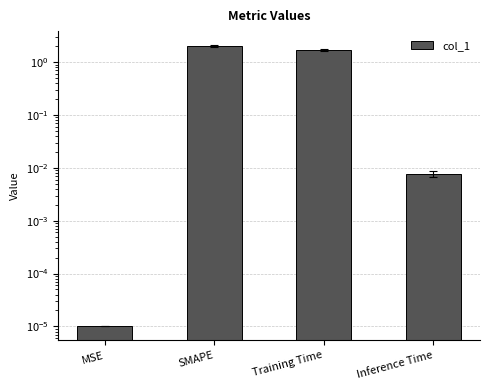

What is the maximum value shown in the chart?

2.0